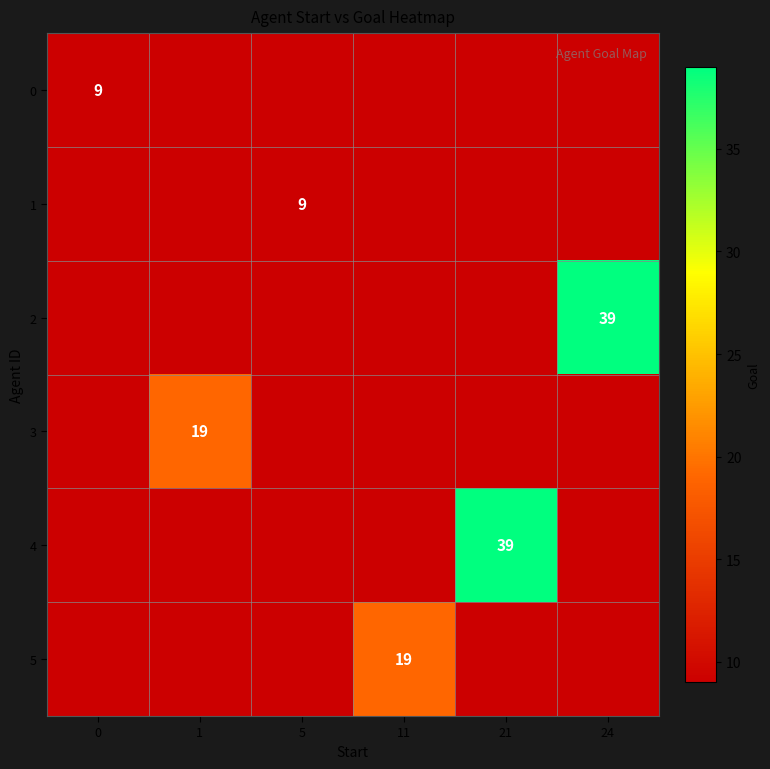

Rank the series at 11 from lowest to highest value.

0, 1, 2, 3, 4, 5